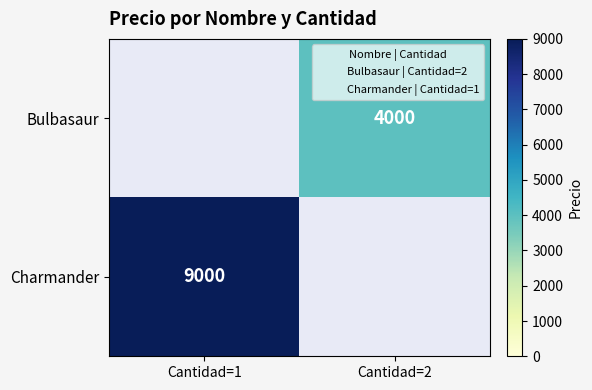

Between Cantidad=1 and Cantidad=2, which series saw the biggest shift?

Charmander